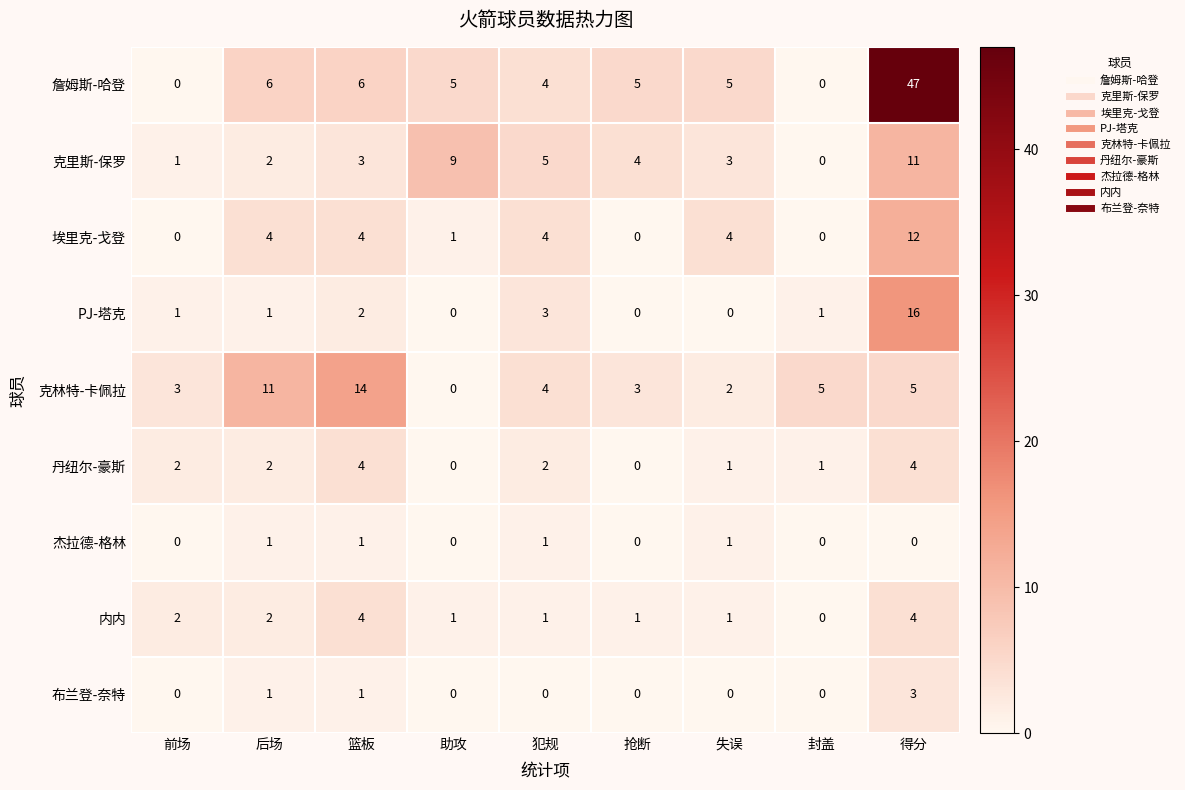

The value of 内内 at 得分 is 4. True or false?

True